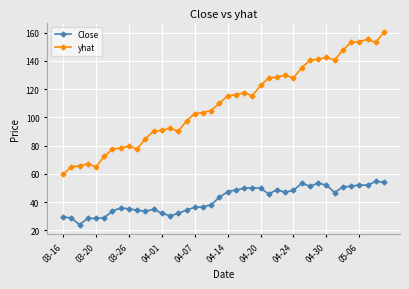

What is the minimum value for Close?

24.1